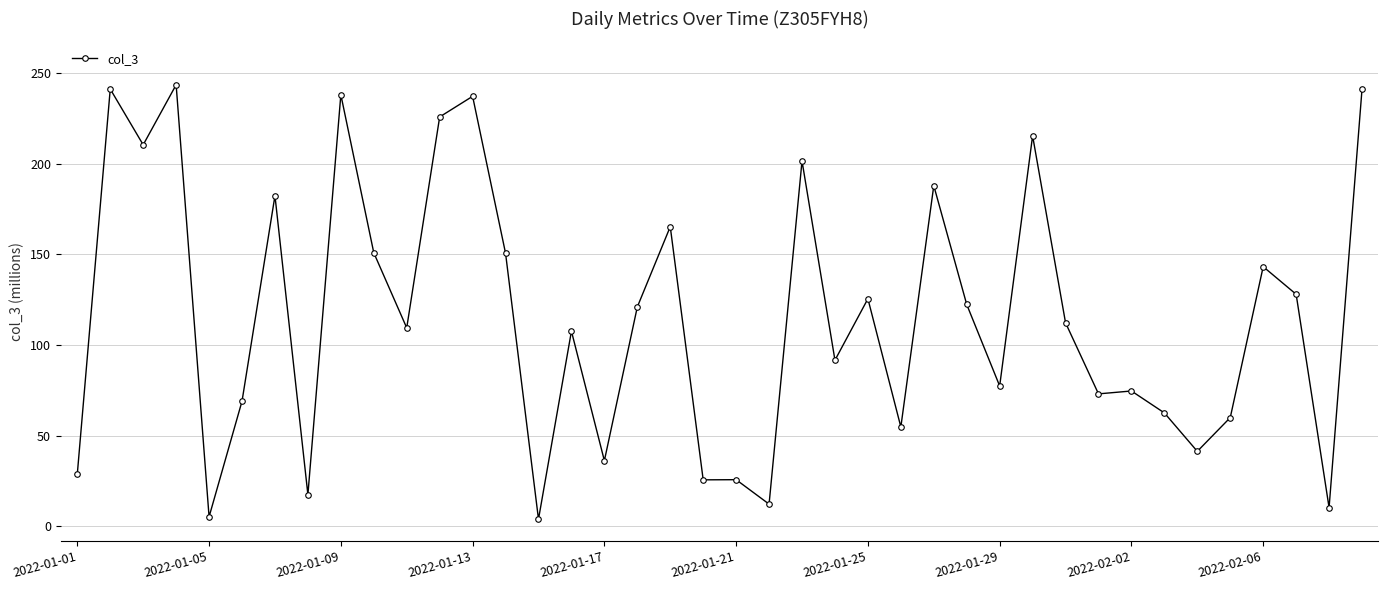

Does the chart display data point markers on the line(s)?

Yes